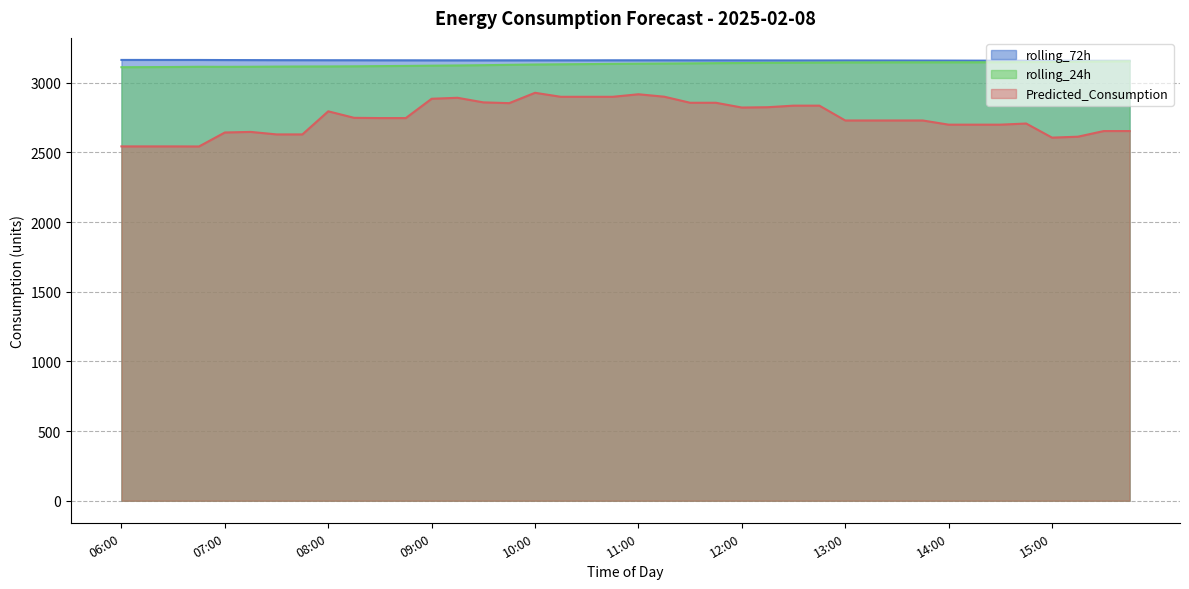

At how many categories does at least one series exceed 3028?

40